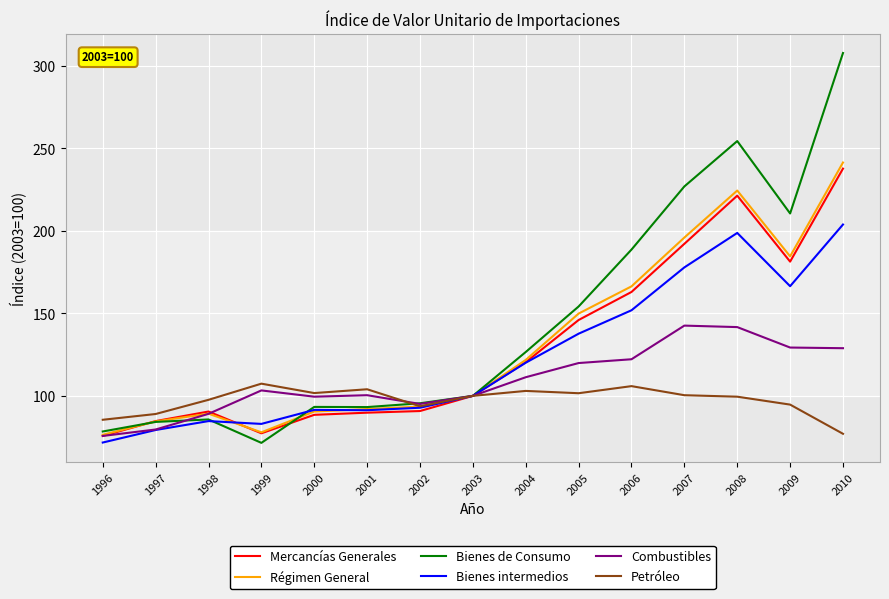

What is the difference between the second highest and second lowest values in the Régimen General series?

146.6